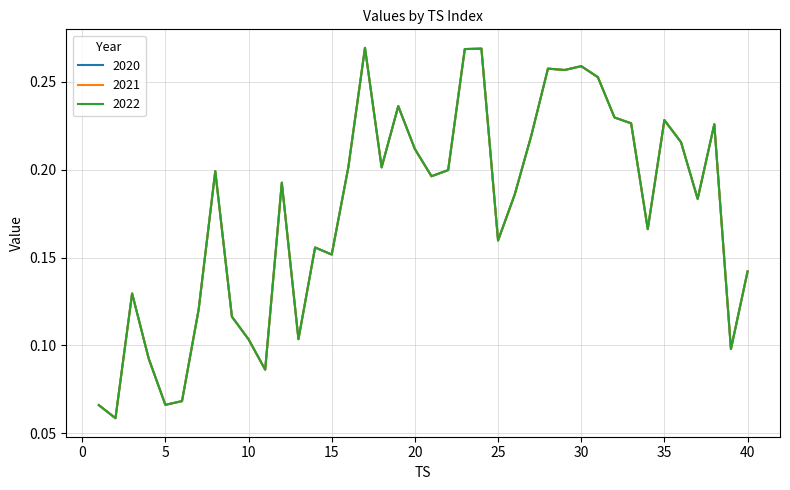

Does the chart display data point markers on the line(s)?

No